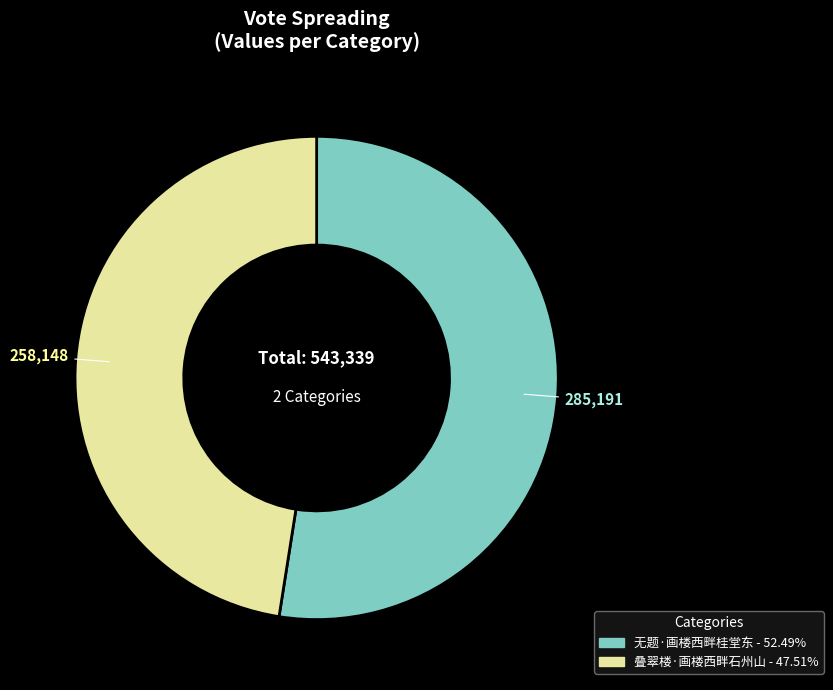

Which slice is the largest?

无题·画楼西畔桂堂东